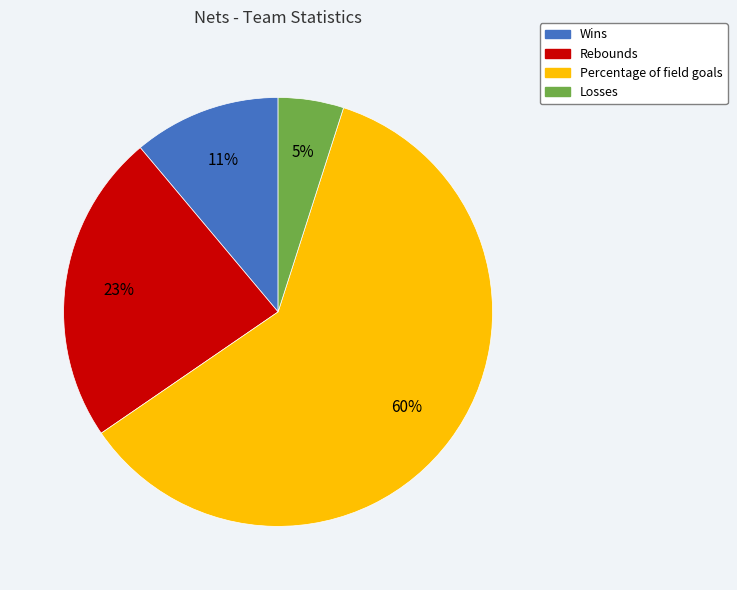

Is Losses the majority of the pie?

No